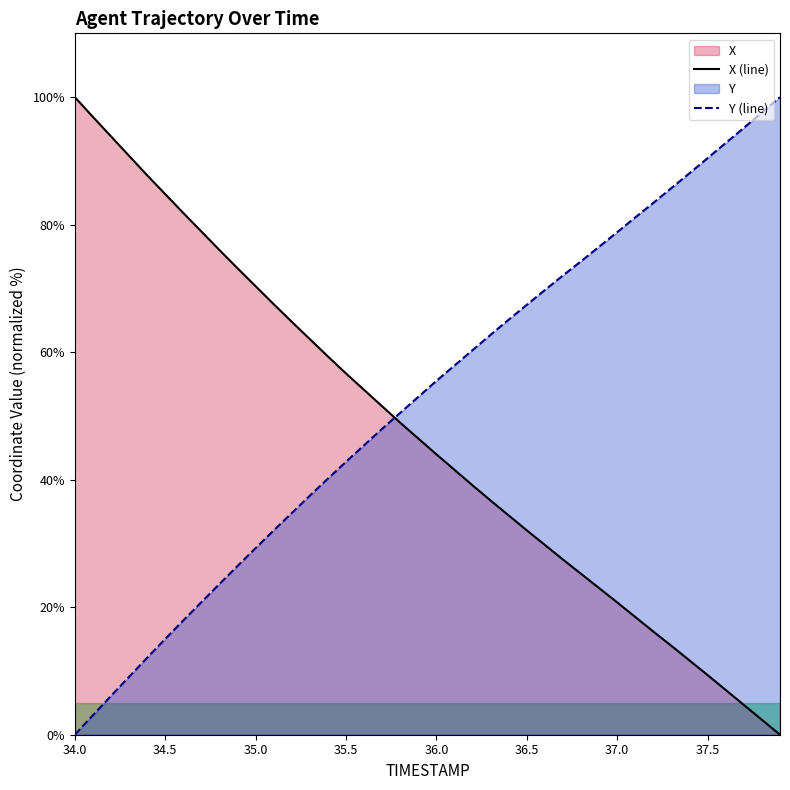

What is the label of the 5th point from the right?

37.5